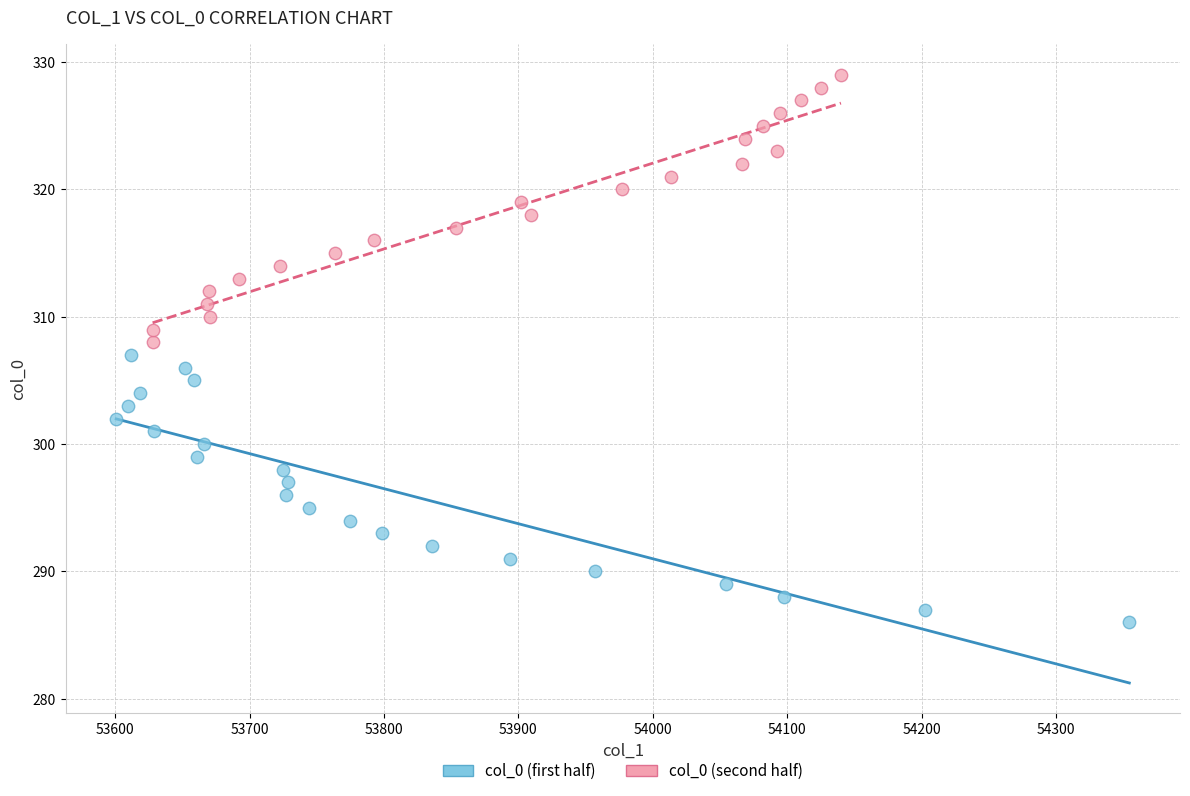

What are all the series names shown in the legend?

col_0 (first half), col_0 (second half)